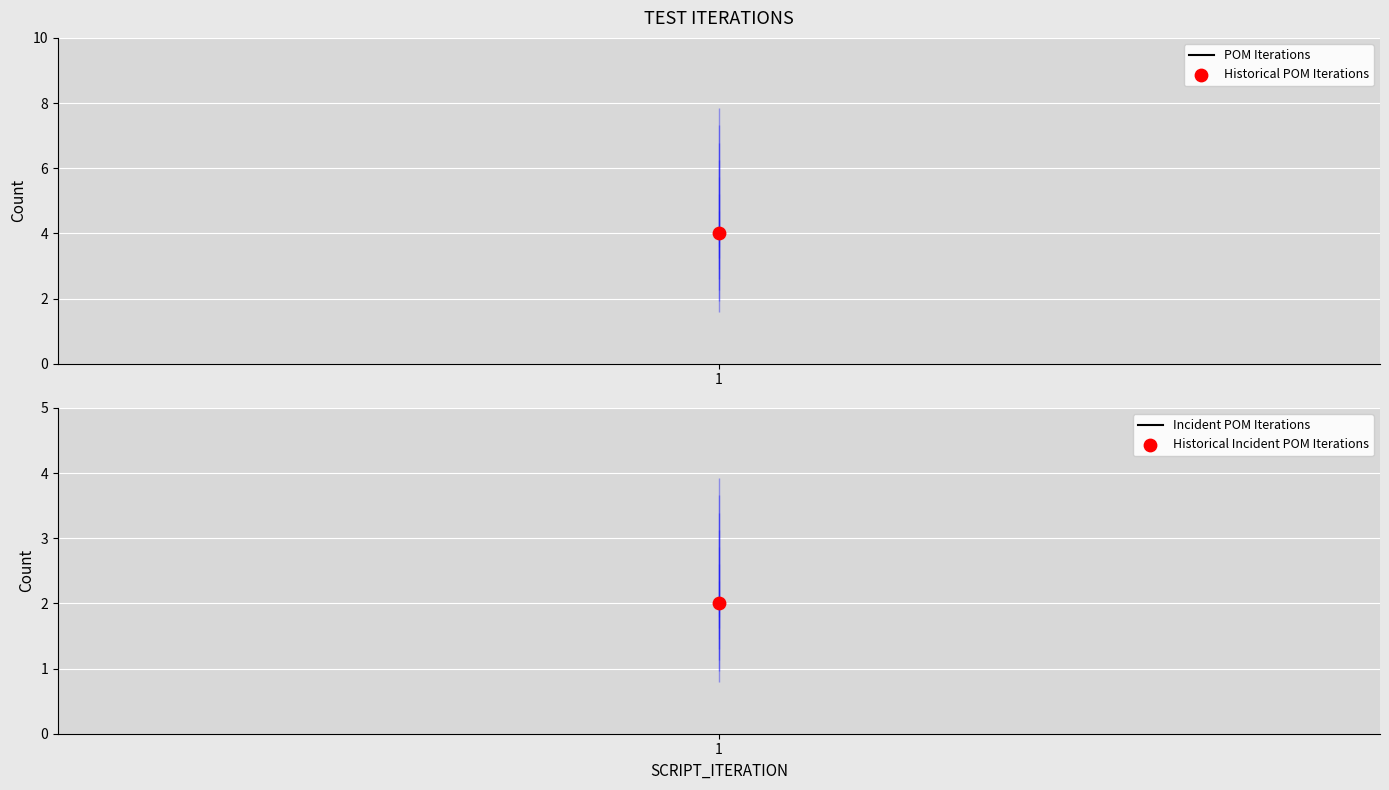

Which has a higher value, 1 or 1?

1